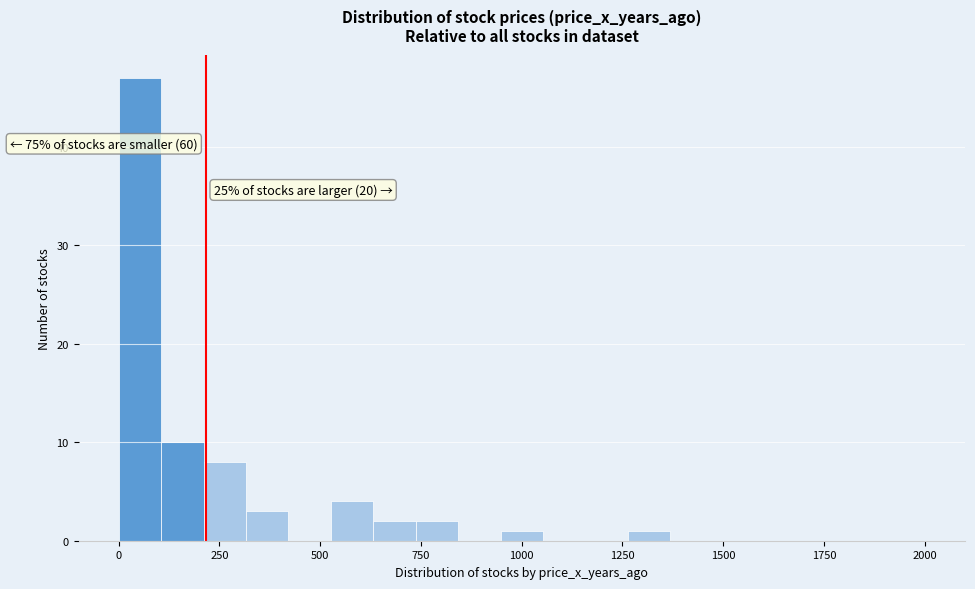

Around what value on the x-axis is the tallest bar? Give the approximate position of its centre, as read against the axis.

50